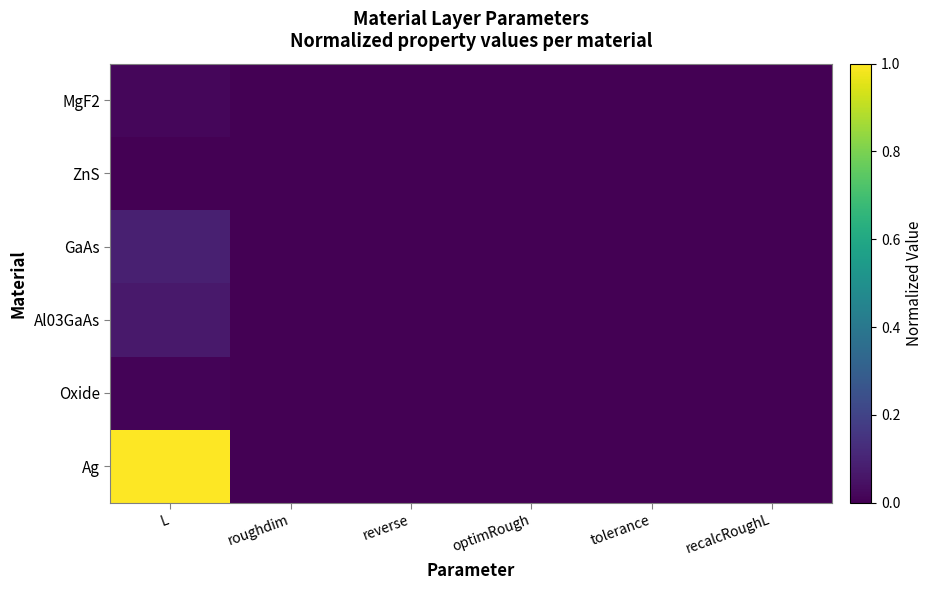

Which series has the widest spread of values?

Ag